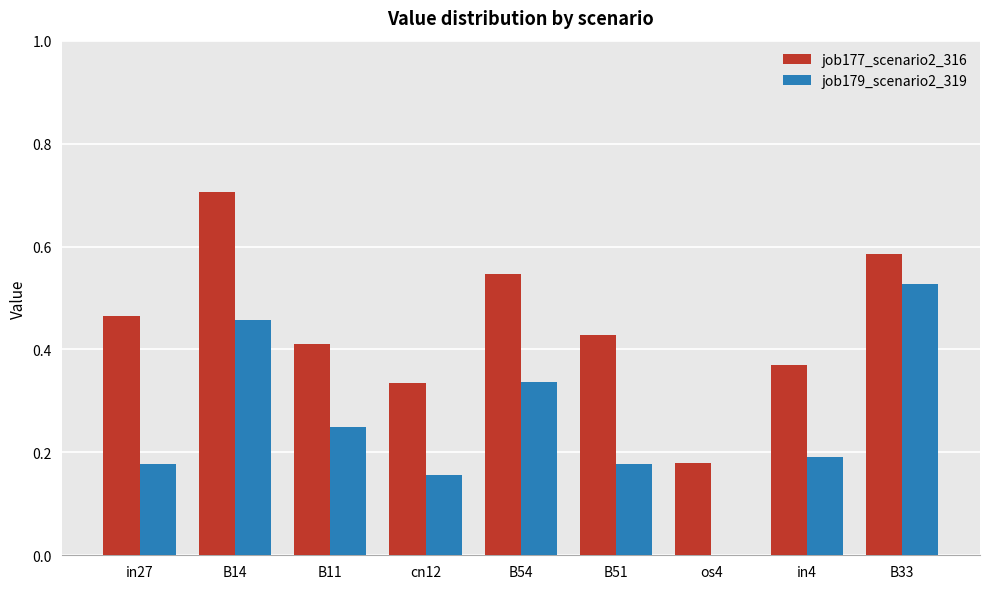

Between B54 and B33, which series saw the biggest shift?

job179_scenario2_319